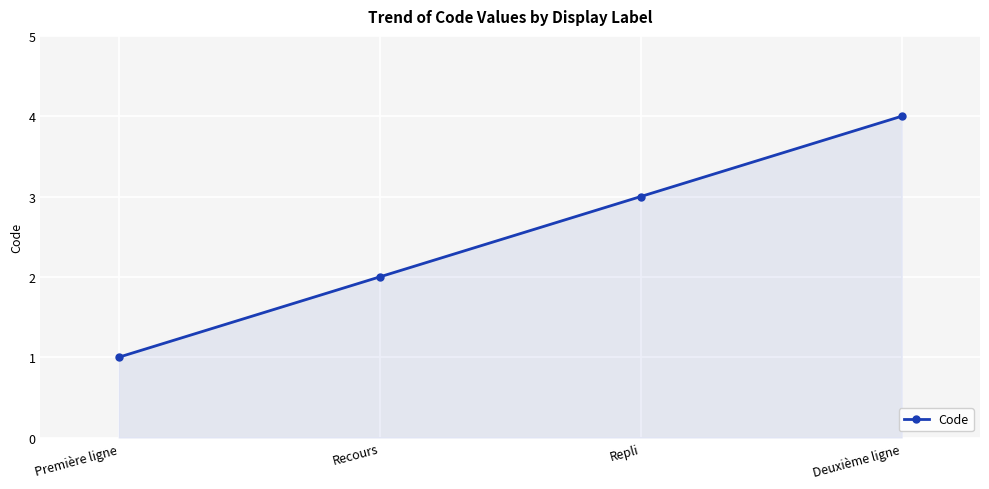

How many categories are shown in the chart?

4